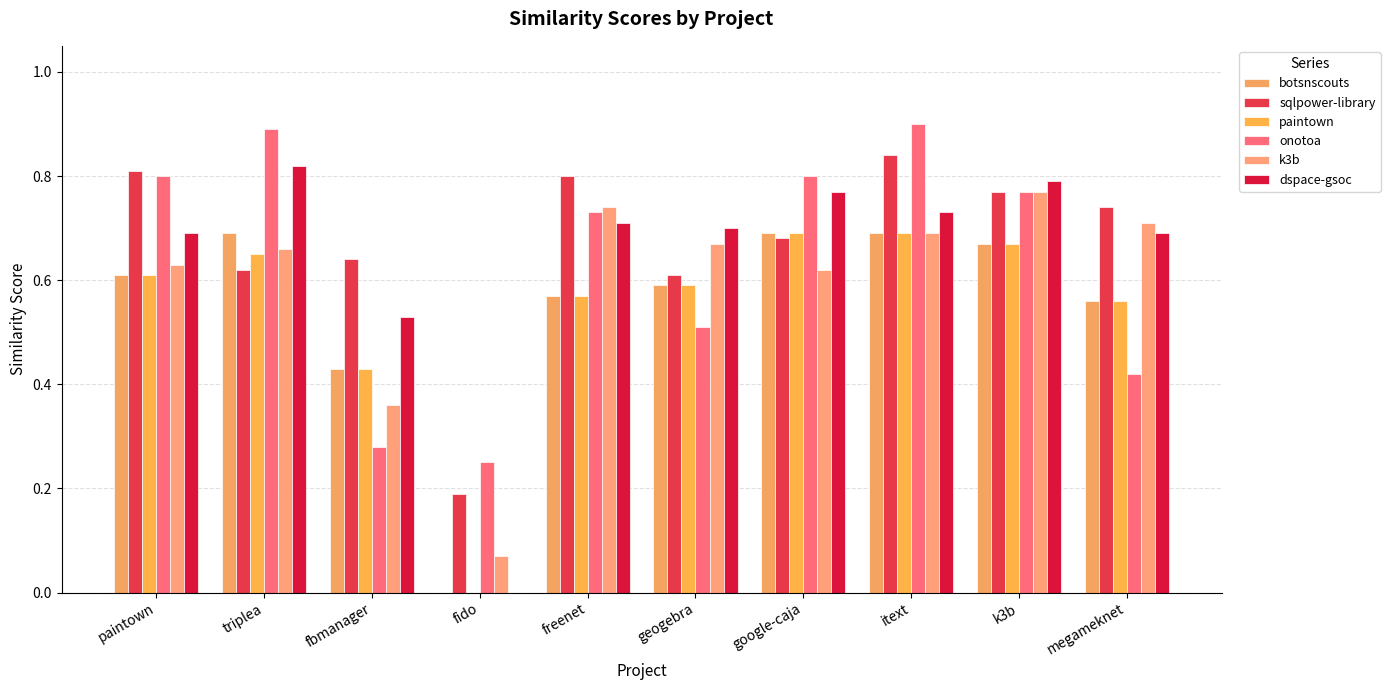

What is the sum of all dspace-gsoc values?

6.4